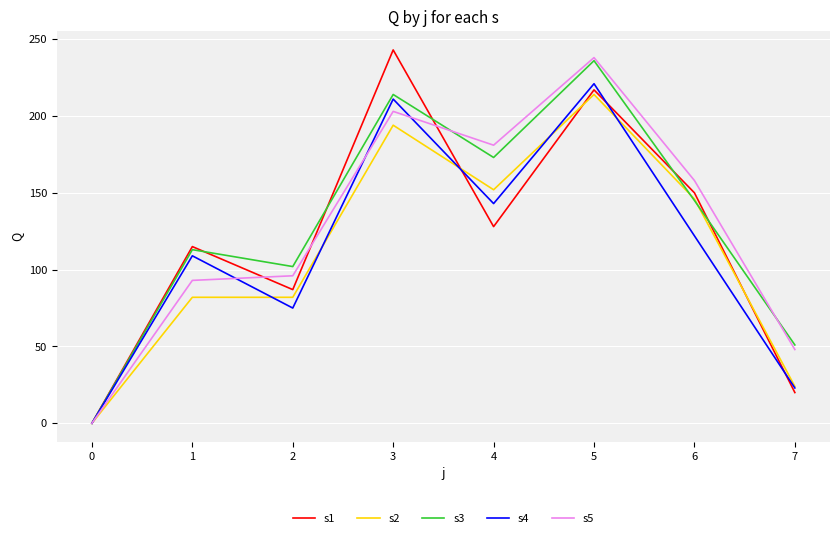

Does the chart have visible grid lines?

Yes